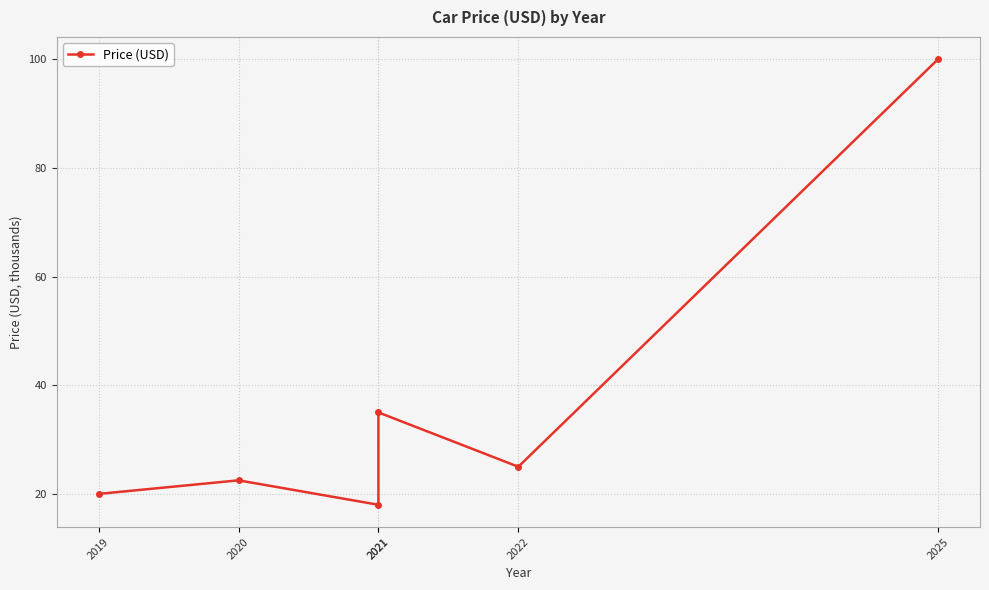

What is the maximum value shown in the chart?

100.0